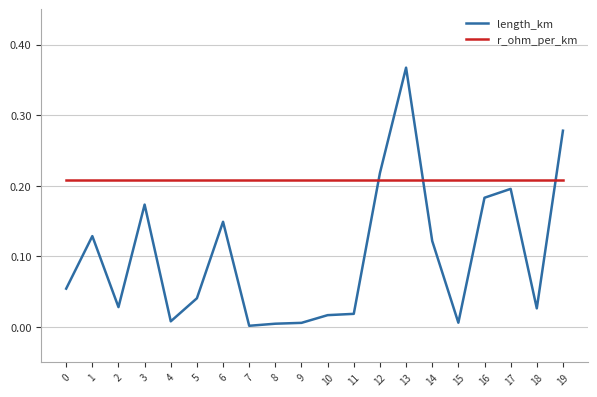

The value of r_ohm_per_km at 16 is 0.1. True or false?

False